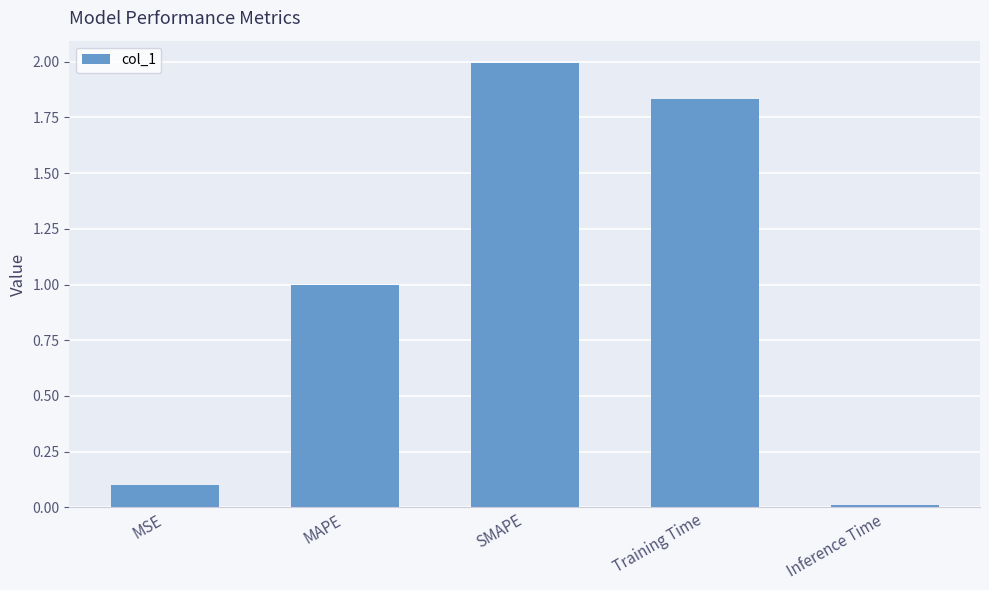

What is the sum of all values?

4.9